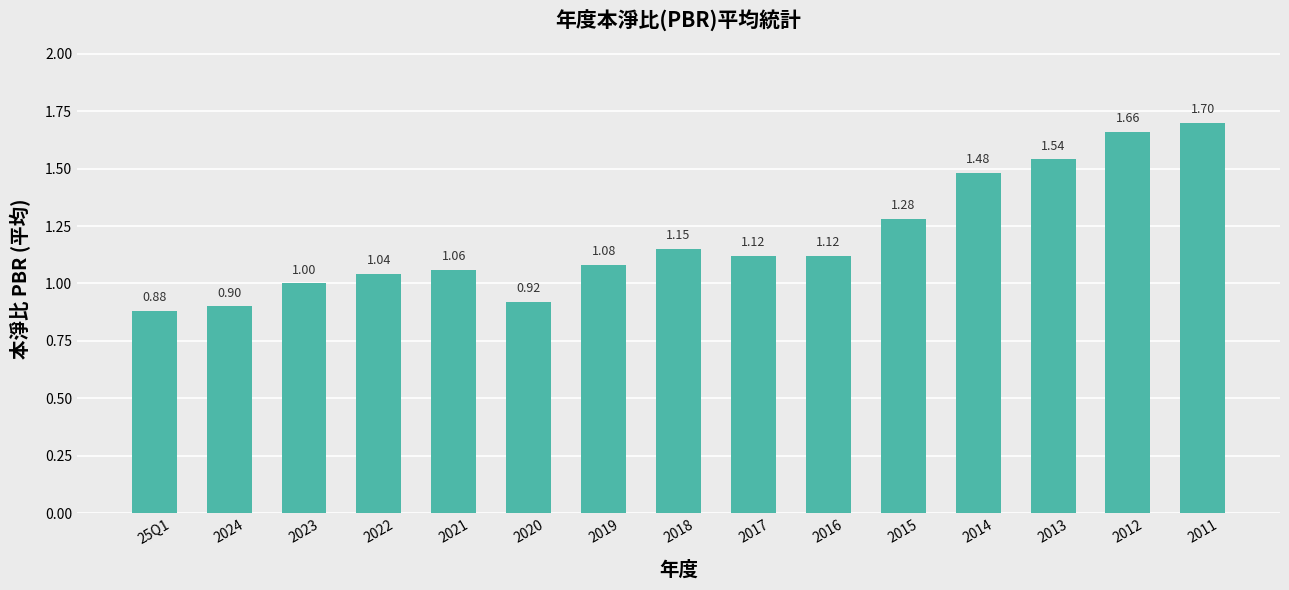

Which has a higher value, 2015 or 25Q1?

2015